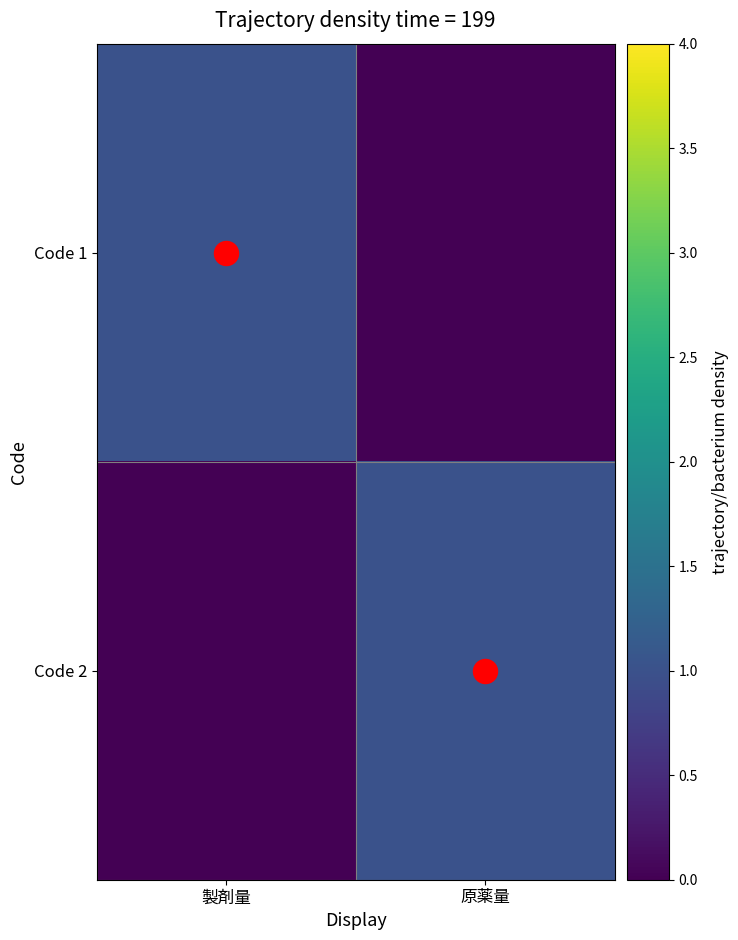

What is the difference between the highest and lowest values at 原薬量?

1